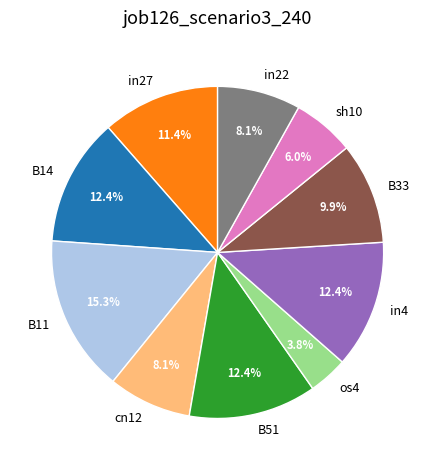

Which has a higher value, sh10 or cn12?

cn12